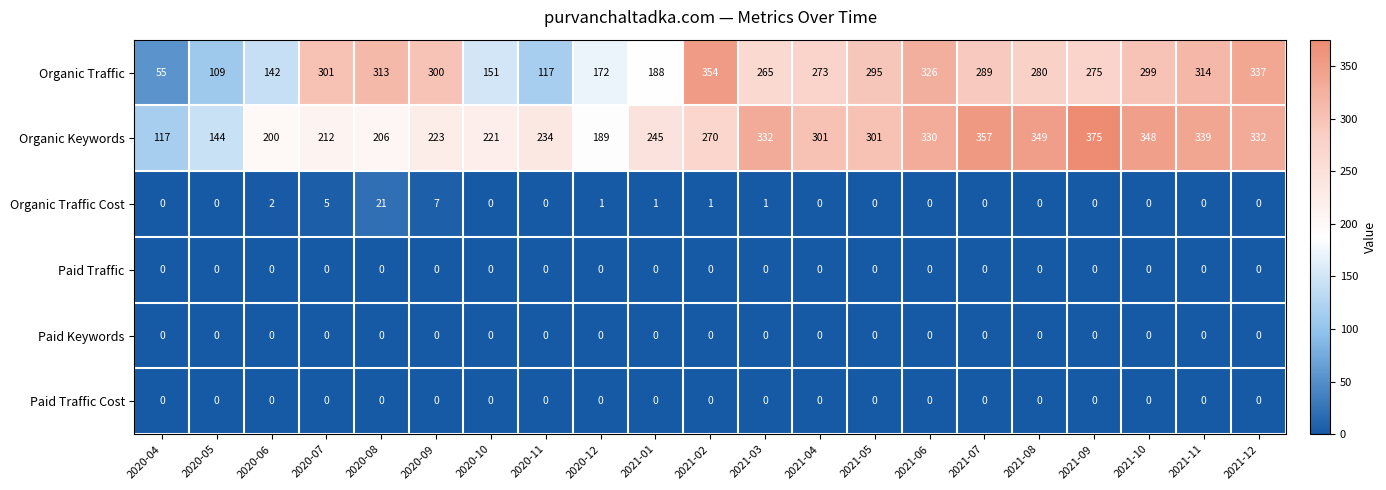

Which label corresponds to the largest value in the chart?

2021-09